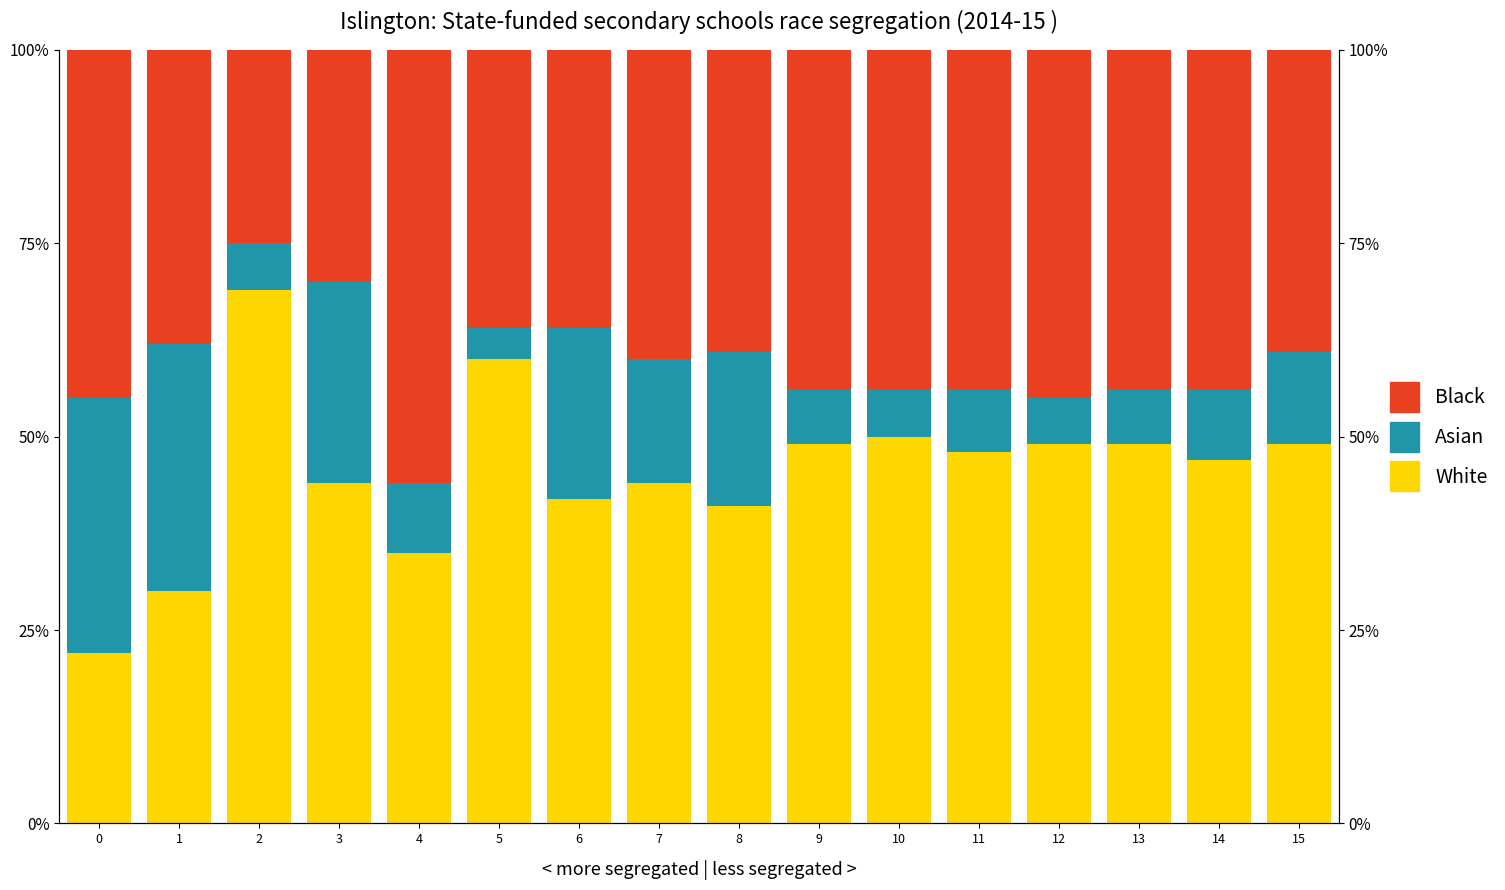

What are all the series names shown in the legend?

White, Asian, Black